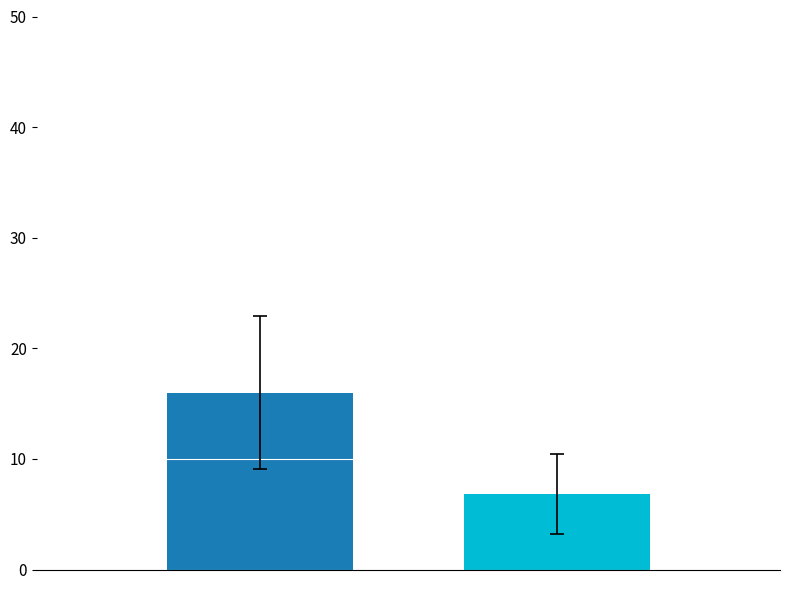

What is the smallest value displayed?

6.8